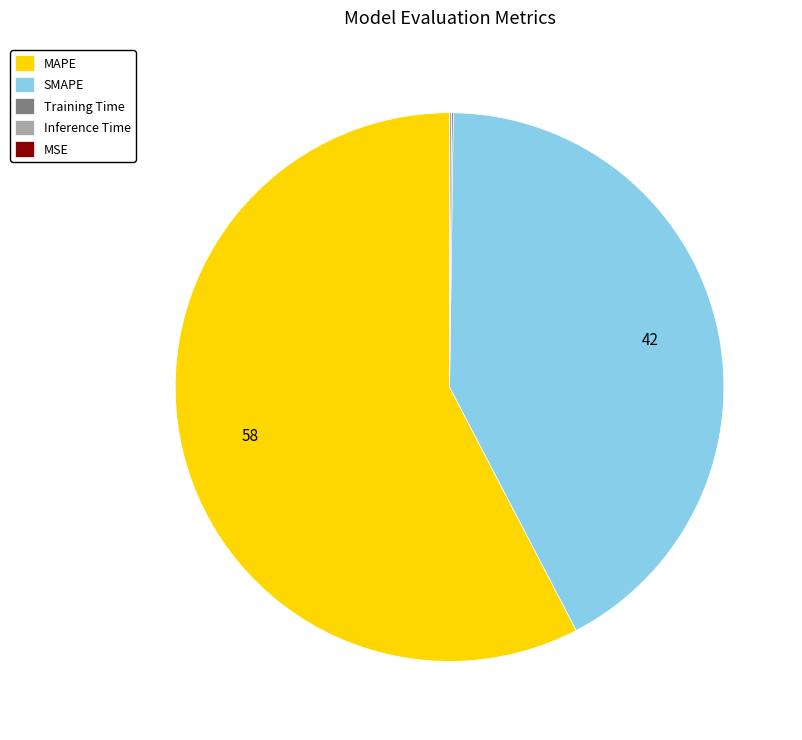

What is the ratio of the value at SMAPE to the value at MAPE?

0.7